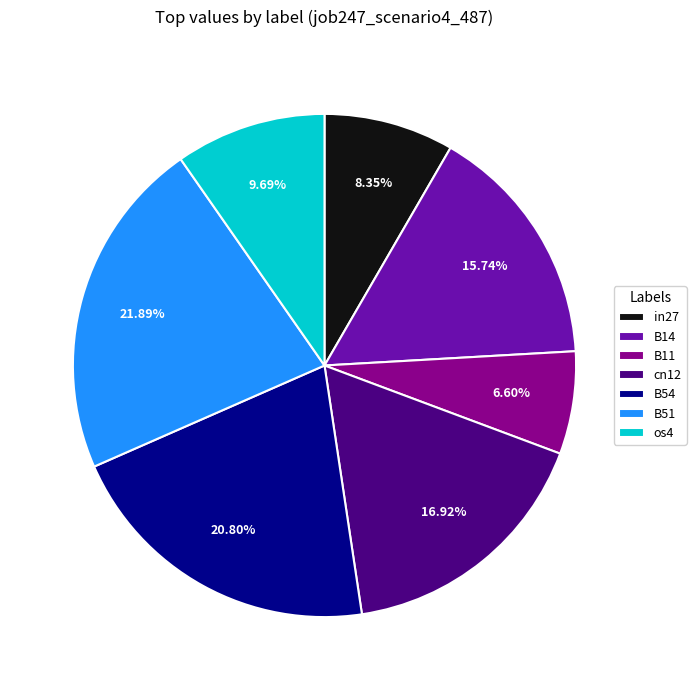

To the nearest percent, what is the average slice percentage?

14%